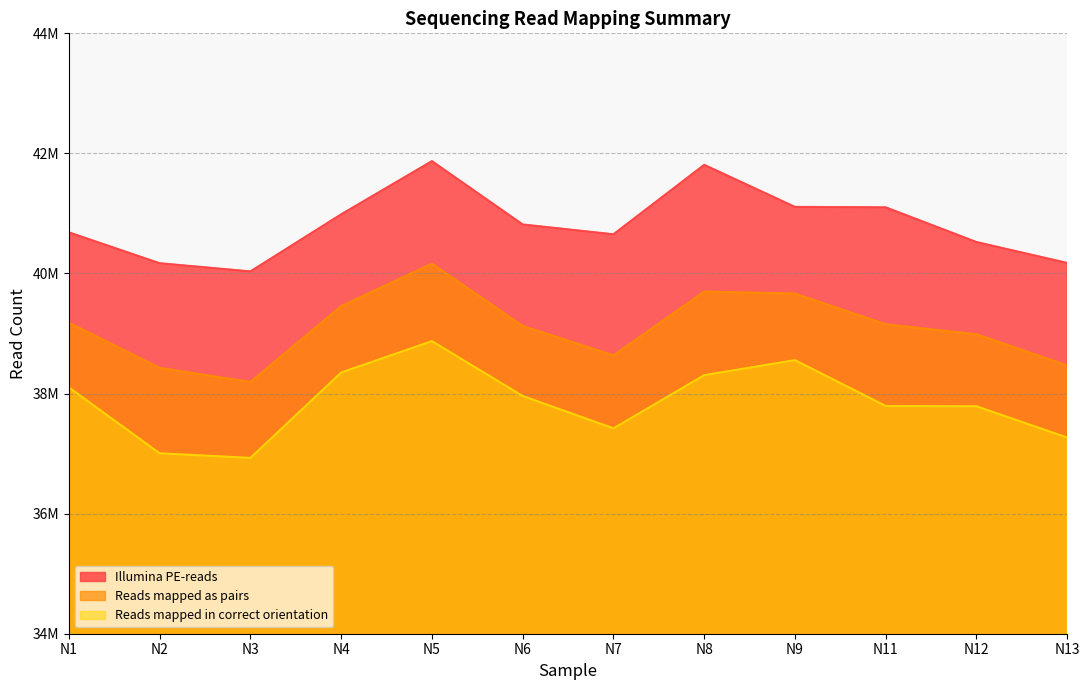

List the series in order of their peak value, lowest first.

Reads mapped in correct orientation, Reads mapped as pairs, Illumina PE-reads